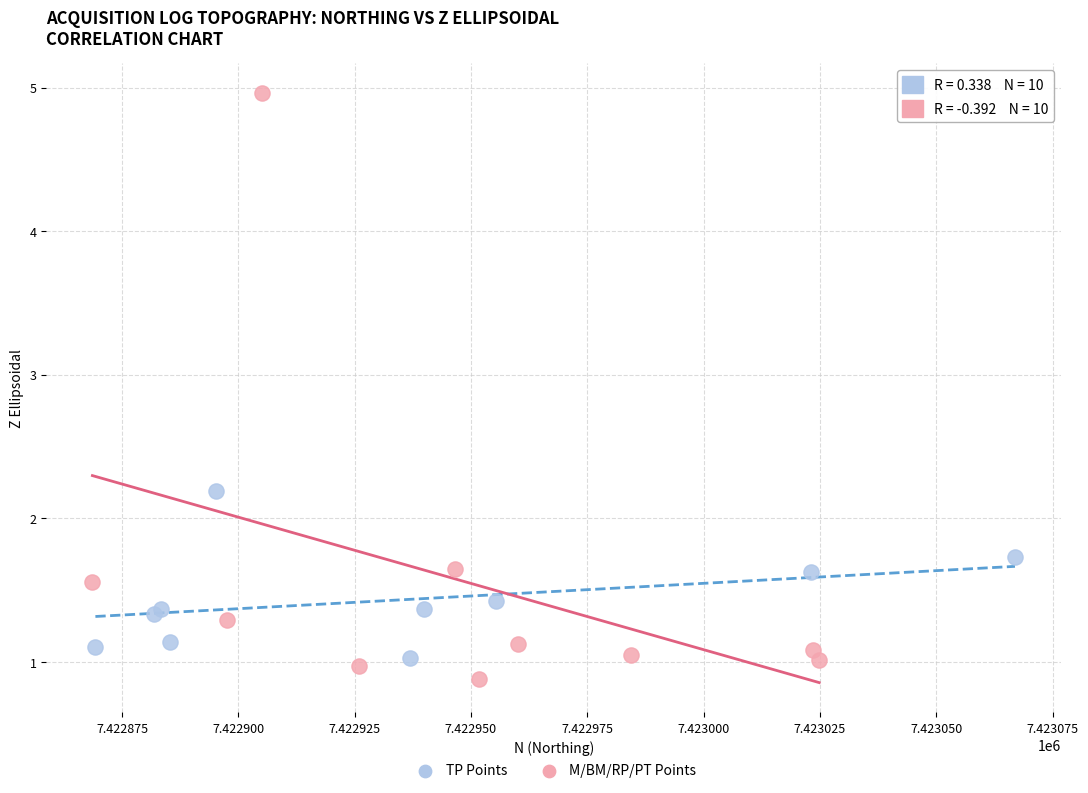

Which series has the widest spread of Y values?

M/BM/RP/PT Points